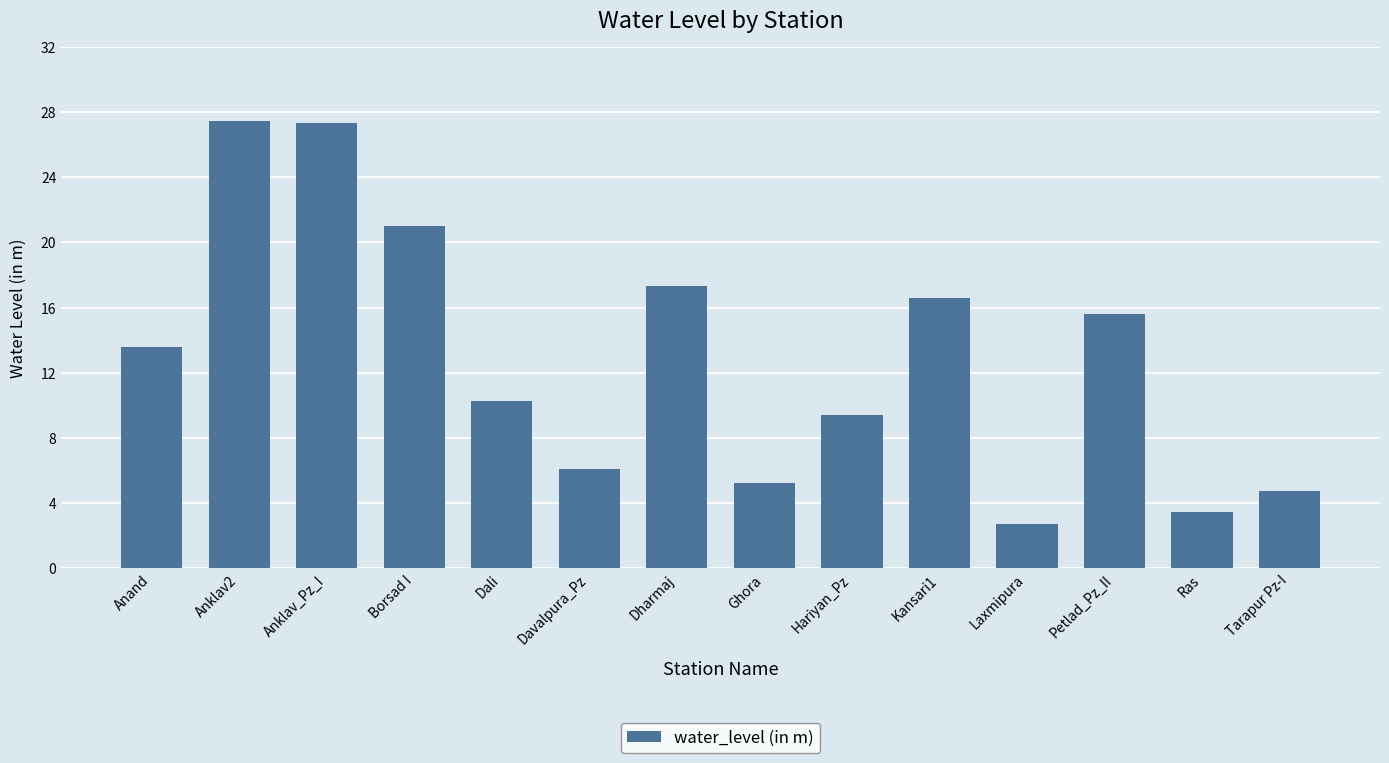

What is the label of the 2nd bar from the left?

Anklav2